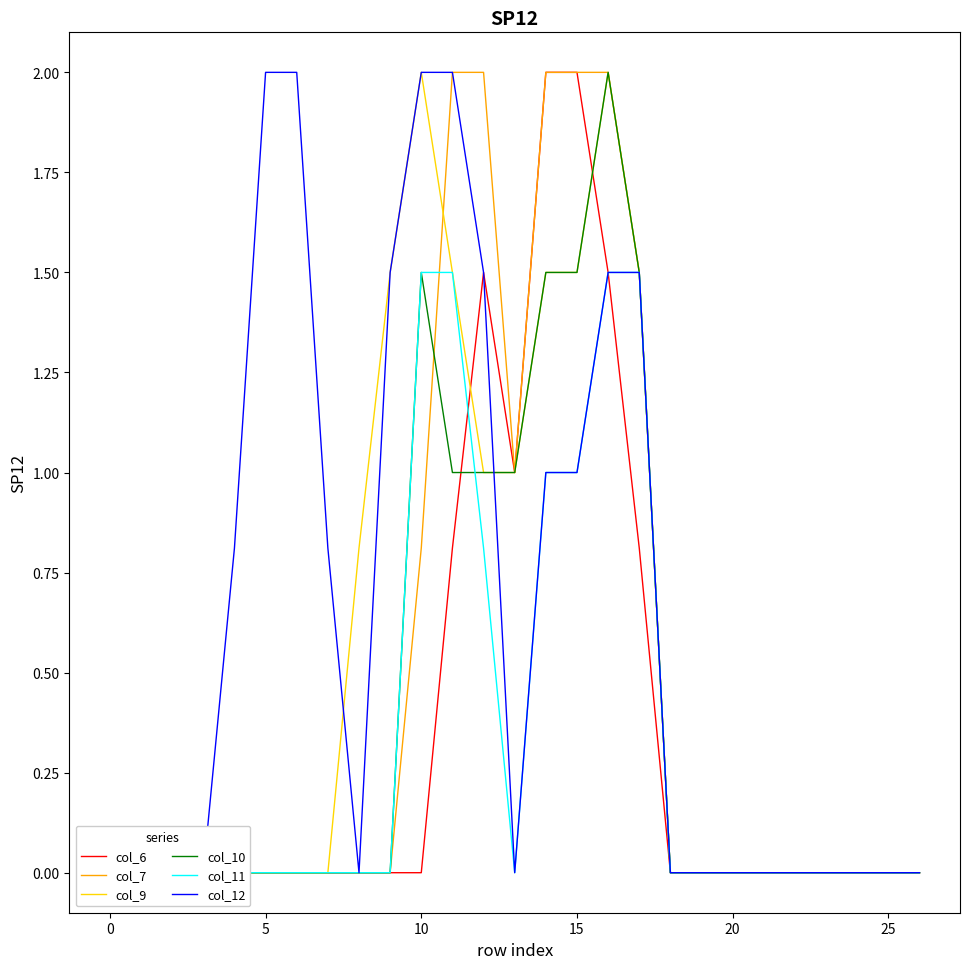

What is the approximate value of col_10 at 13?

1.0